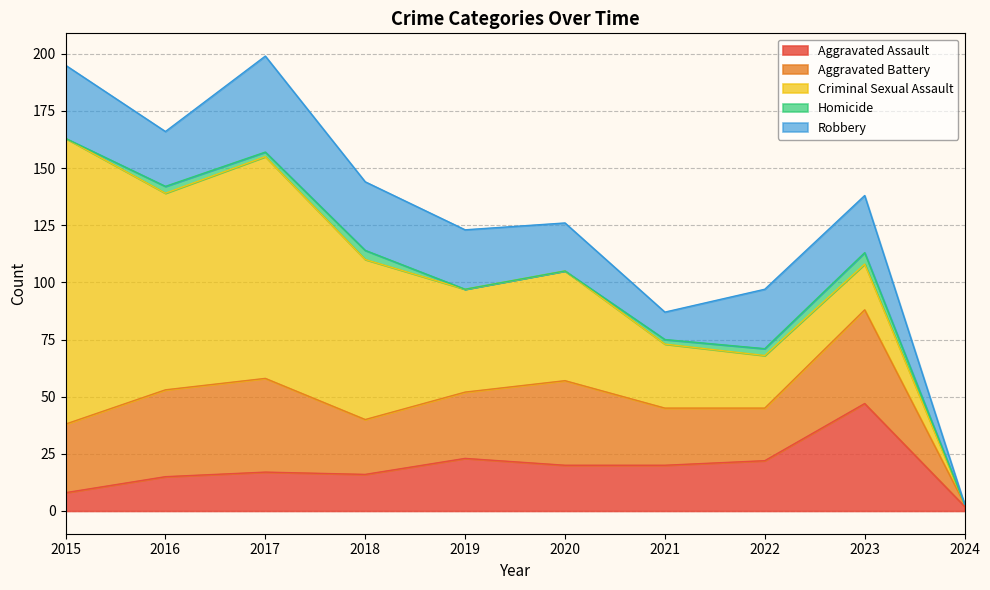

Which series has the largest total across all categories?

Criminal Sexual Assault